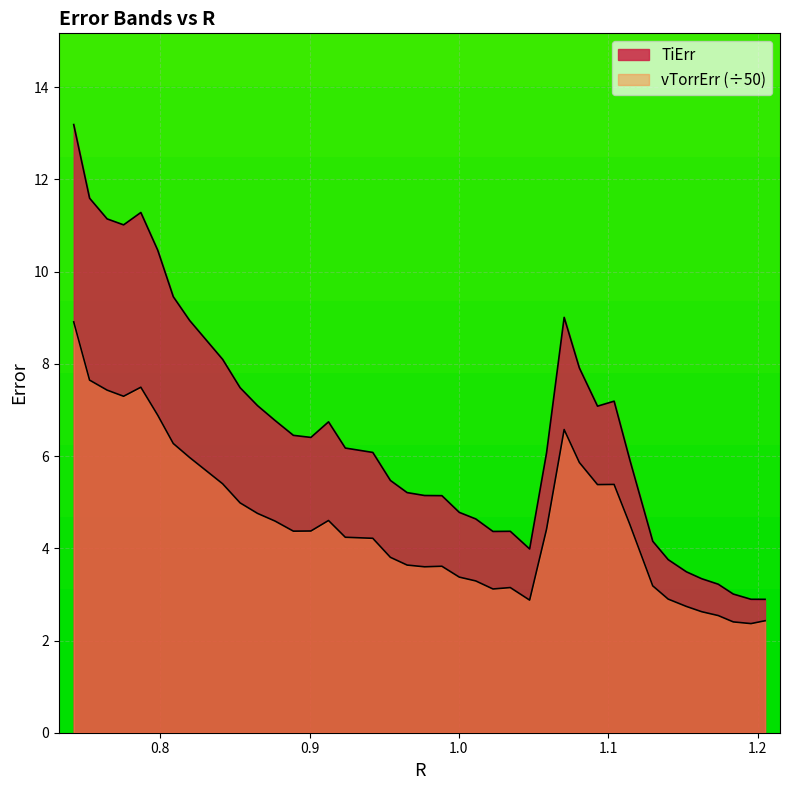

Is the value of TiErr at 36 greater than the value of vTorrErr at 11?

No